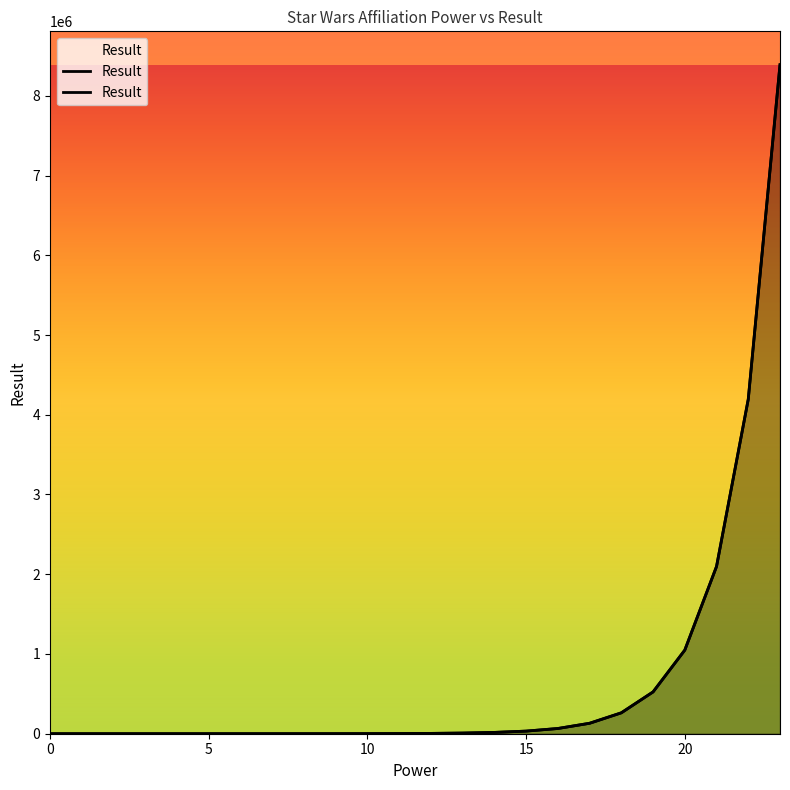

What is the average value?

699051